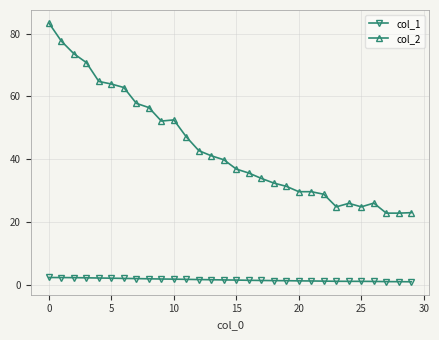

What is the greatest value displayed?

83.4